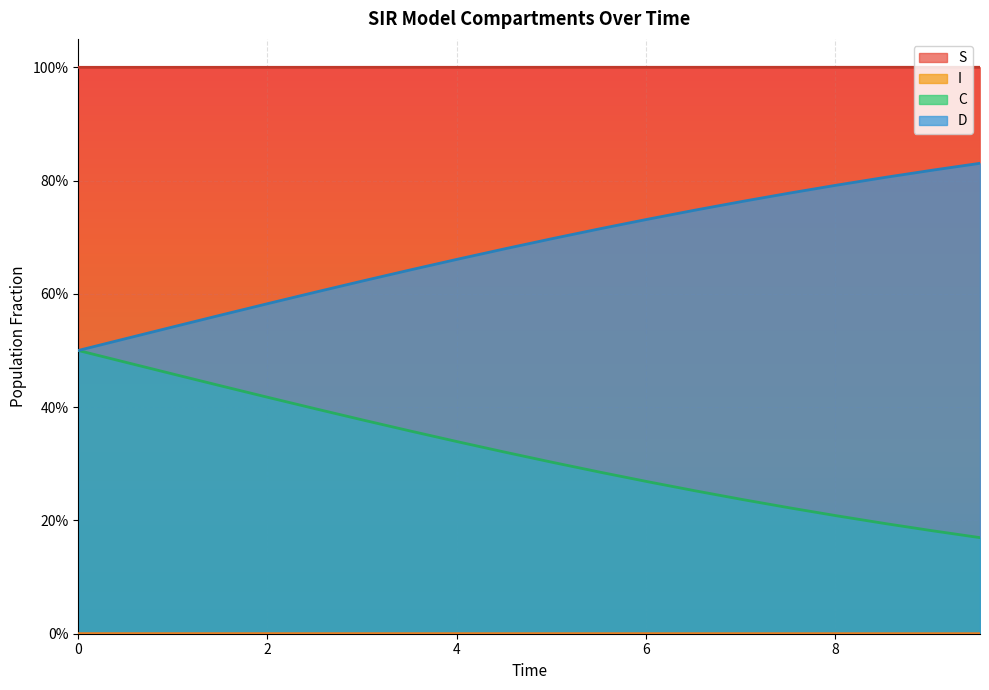

Which has a higher value, 12 or 7?

12